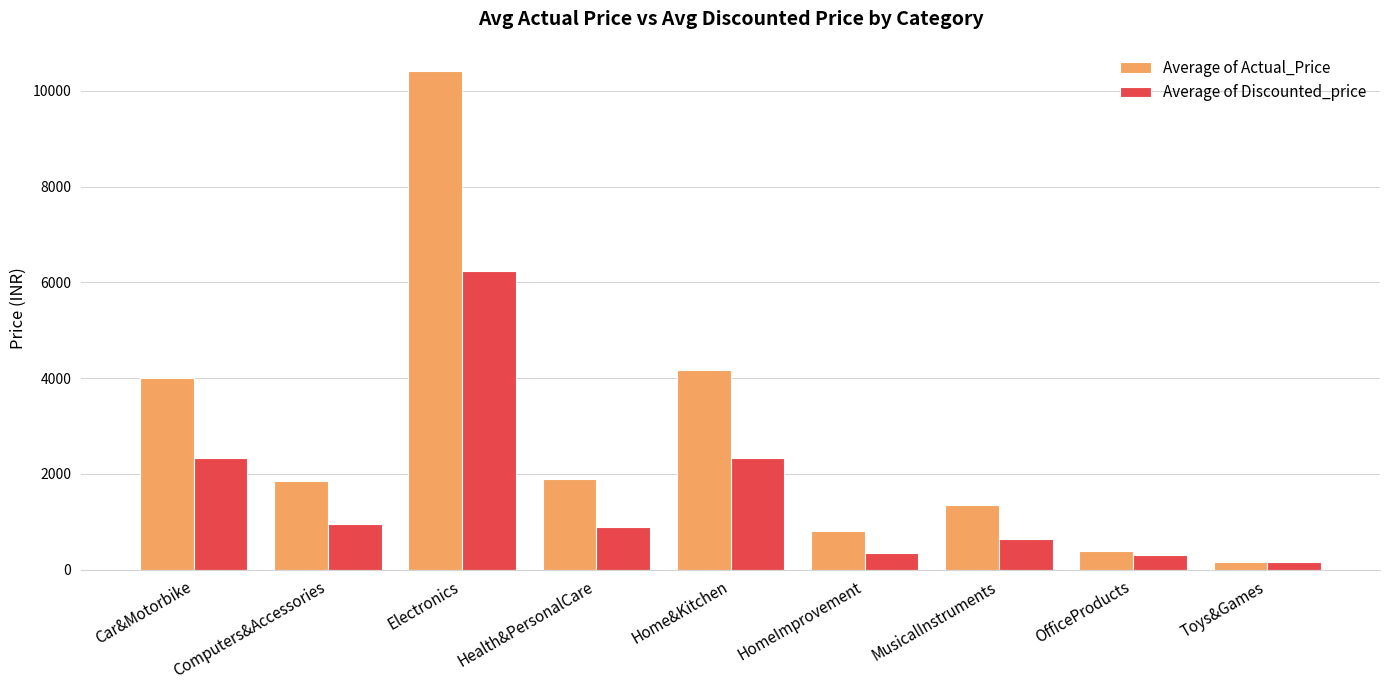

What is the value of the Average of Actual_Price bar at the 6th from the left?

799.0